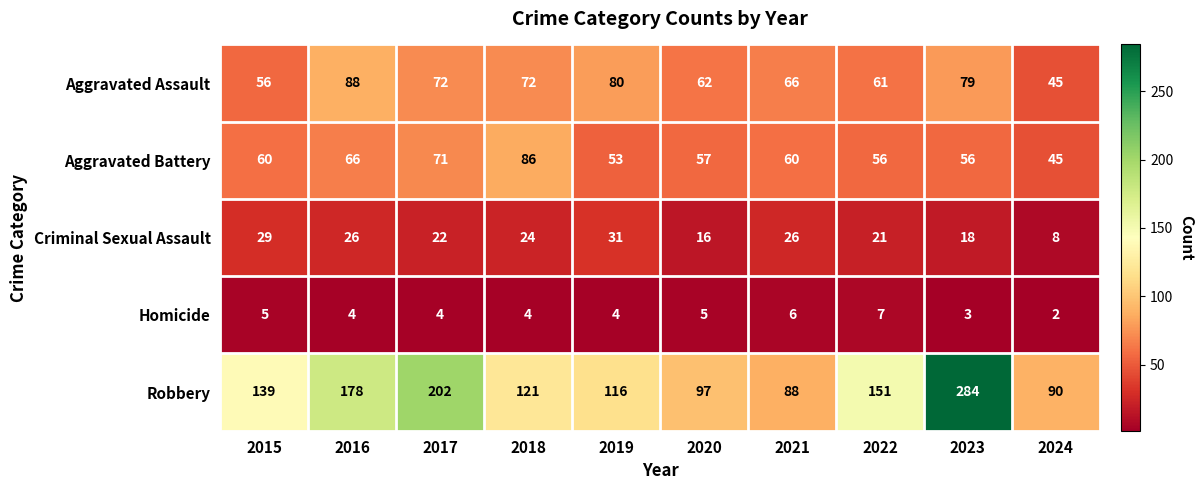

At which category is the sum across all series the highest?

2023